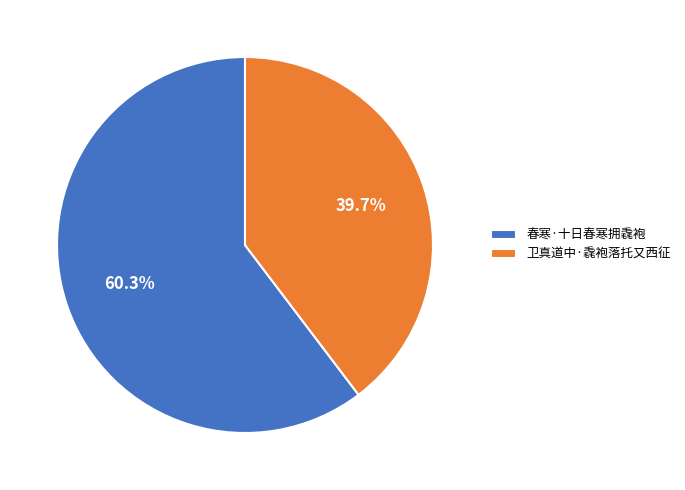

Rank the categories by value from lowest to highest.

卫真道中·毳袍落托又西征, 春寒·十日春寒拥毳袍